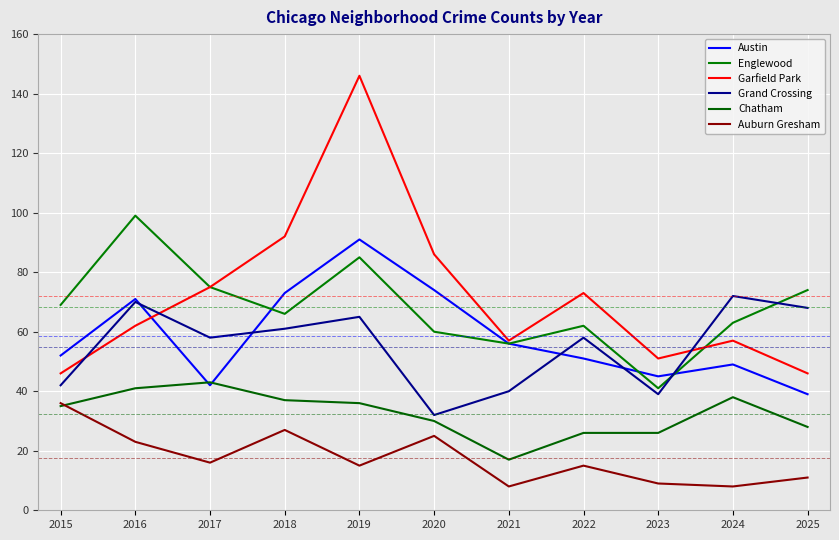

Which series ends up on top after the final intersection of Grand Crossing and Englewood?

Englewood